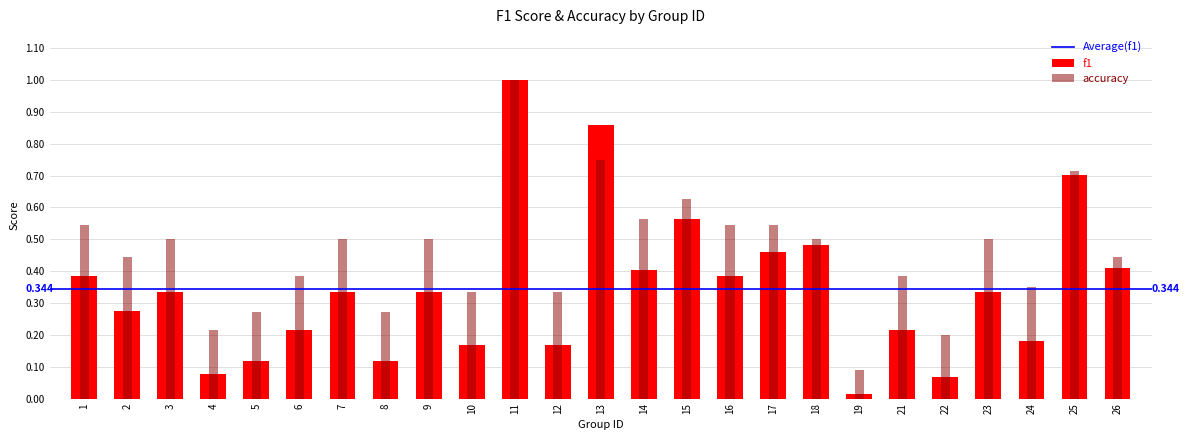

What is the spread (max minus min) of values at 1?

0.2